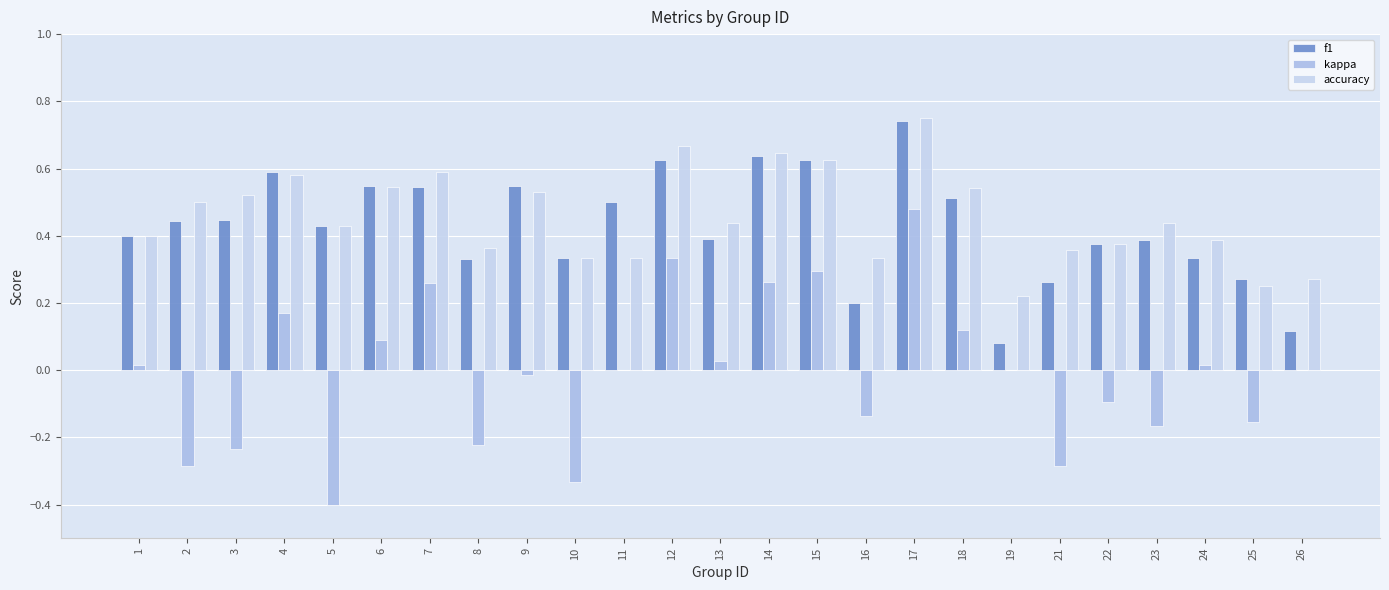

Count the number of data series in this chart.

3